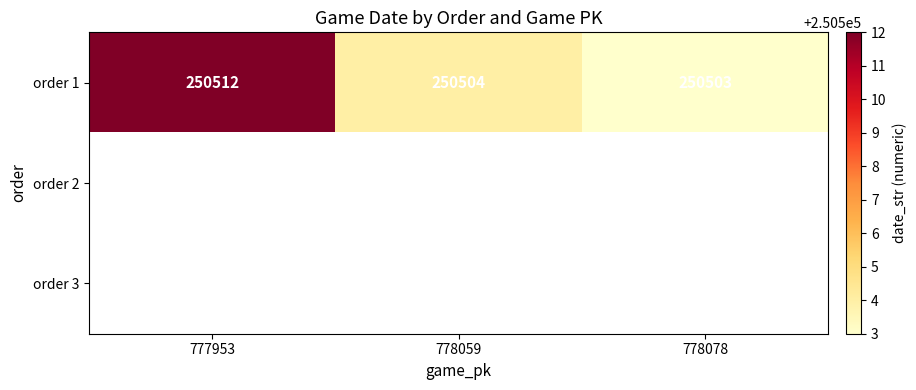

How many order 1 values are between 250503 and 250512?

3